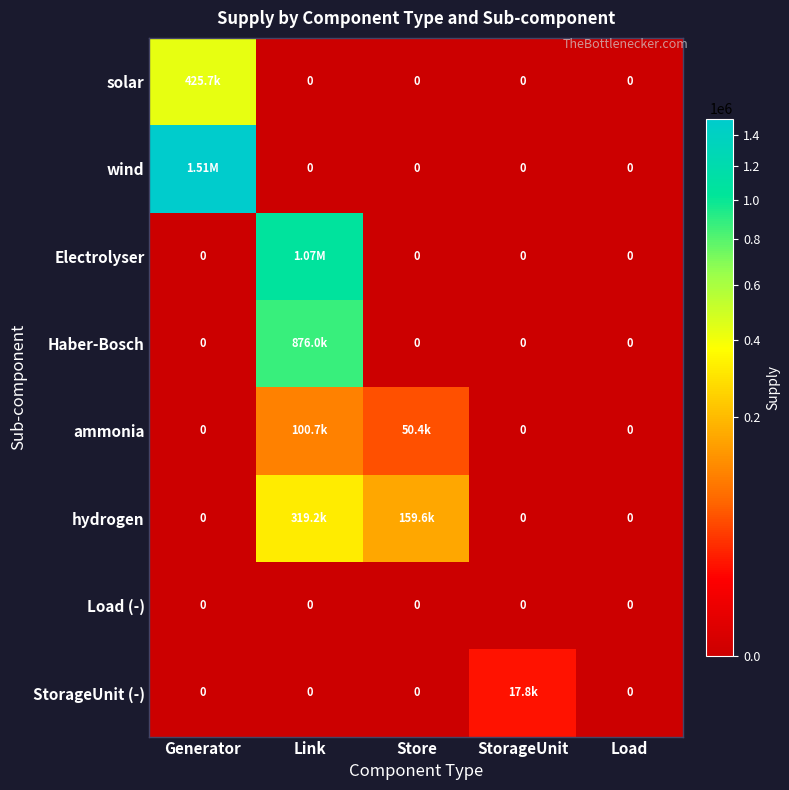

Which series has the widest spread of values?

wind